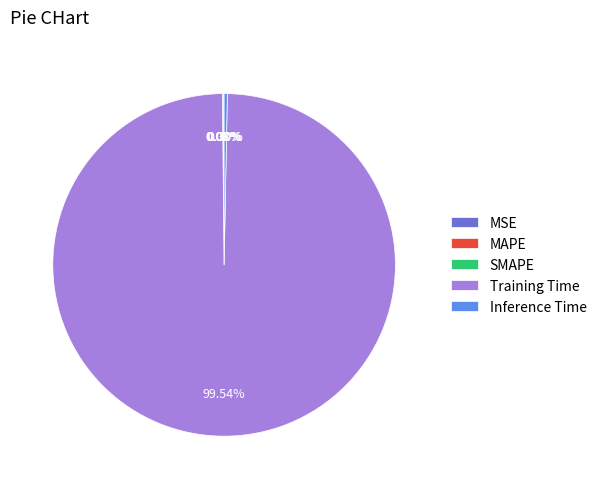

To the nearest percent, what is the average slice percentage?

20%